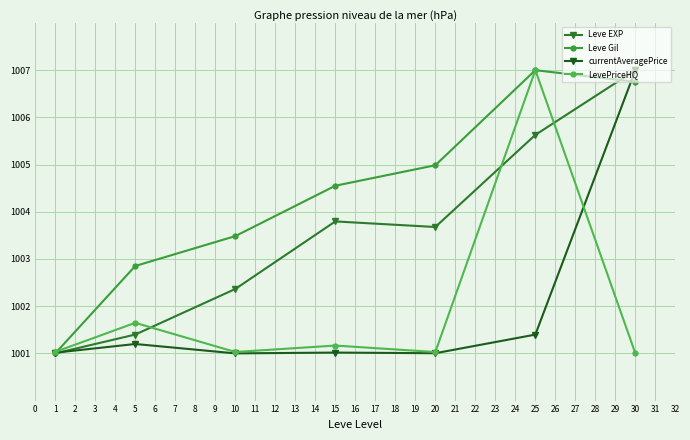

Reading left to right, what are all the values shown in this chart?

Leve EXP: 1001.0	1001.4	1002.4	1003.8	1003.7	1005.6	1007.0
Leve Gil: 1001.0	1002.9	1003.5	1004.6	1005.0	1007.0	1006.8
currentAveragePrice: 1001.0	1001.2	1001.0	1001.0	1001.0	1001.4	1007.0
LevePriceHQ: 1001.0	1001.6	1001.0	1001.2	1001.0	1007.0	1001.0